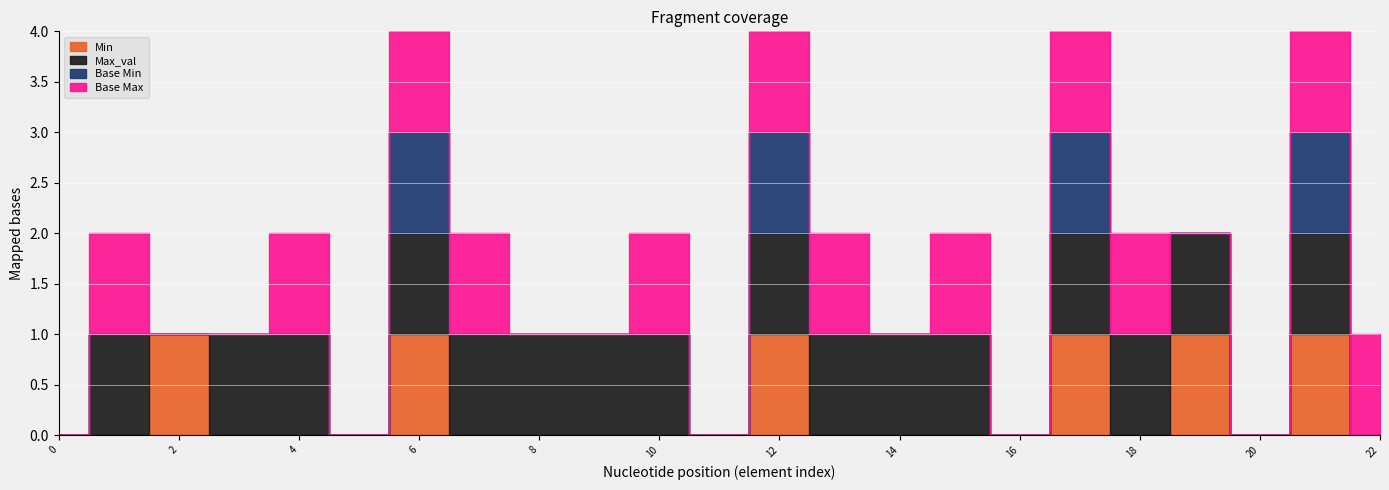

True or false: Max_val and Base Max intersect in this chart.

False